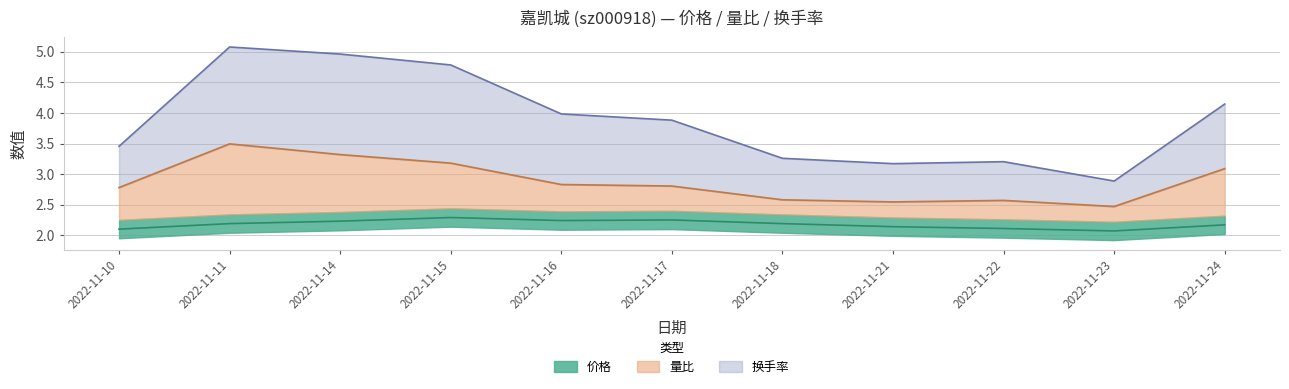

Rank the series at 2022-11-16 from lowest to highest value.

价格, 量比, 换手率